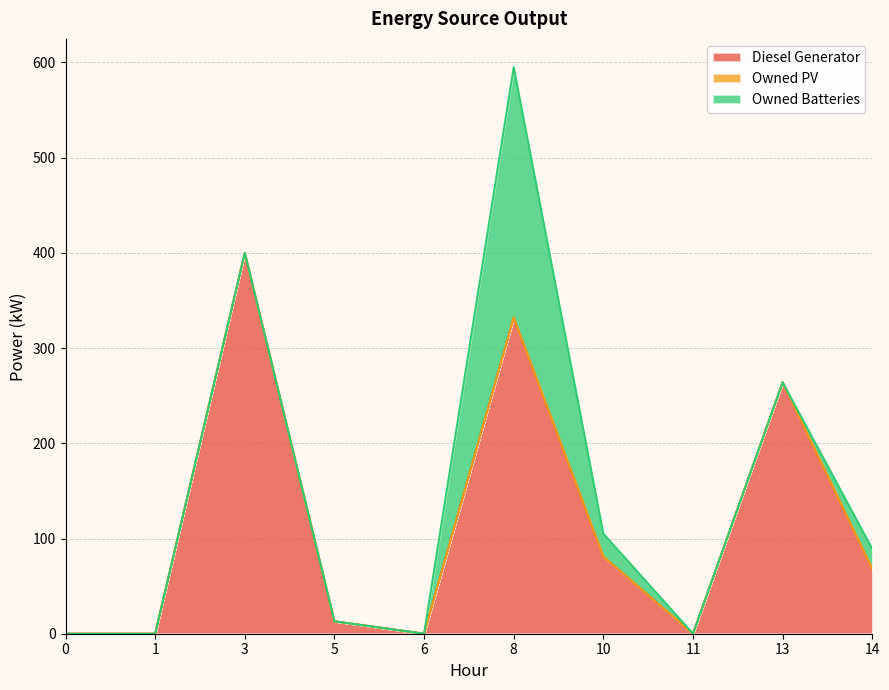

Is the value of Owned Batteries at 1 greater than the value of Owned PV at 0?

No